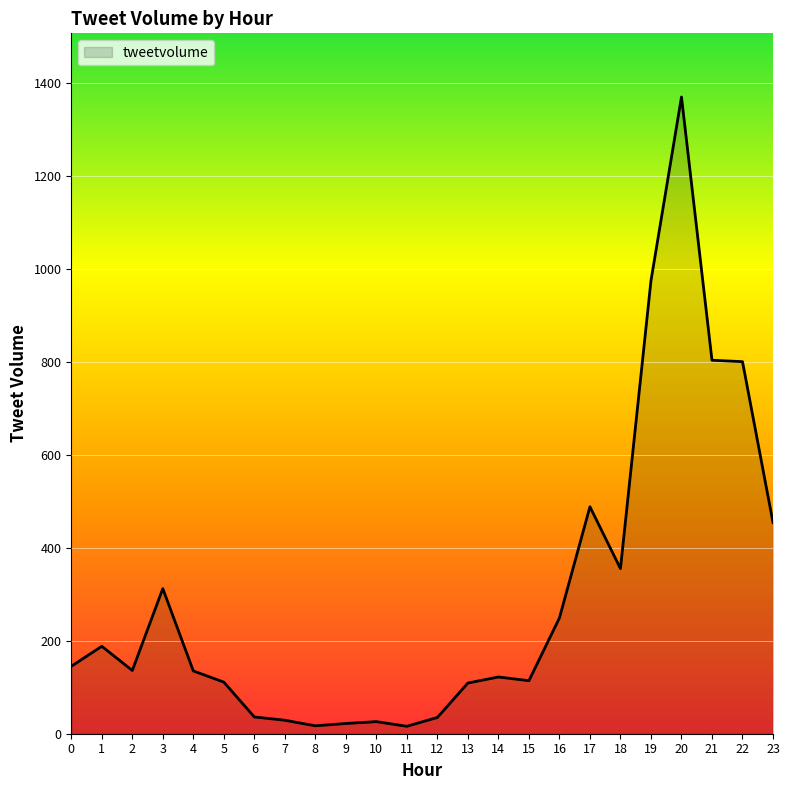

What is the difference between the maximum and minimum values?

1353